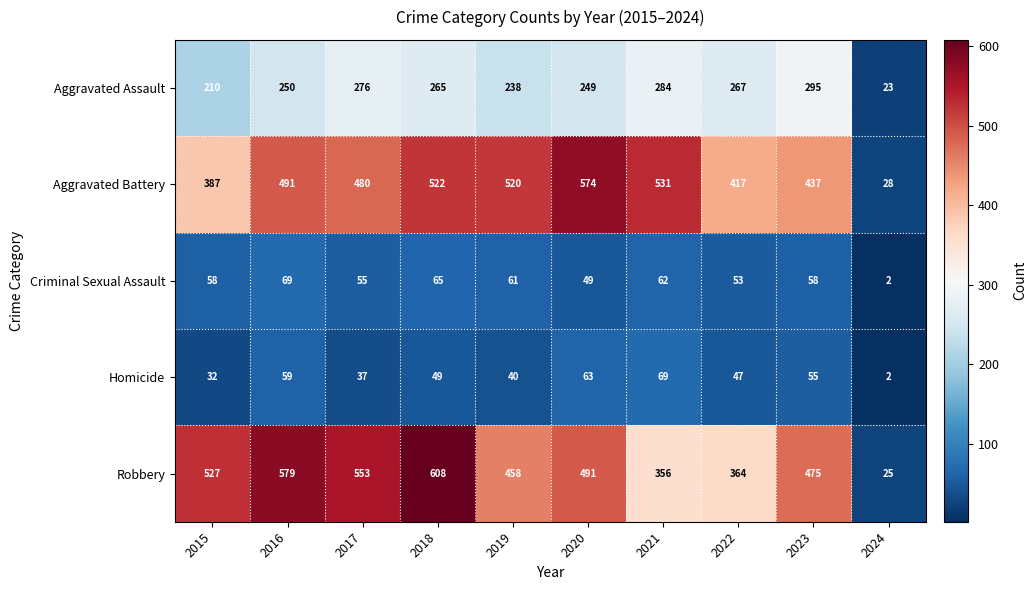

What is the smallest value displayed?

2